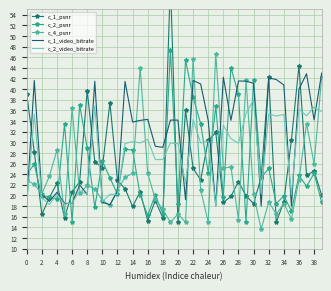

In c_4_psnr, how many points are lower than both neighbors (excluding endpoints)?

13